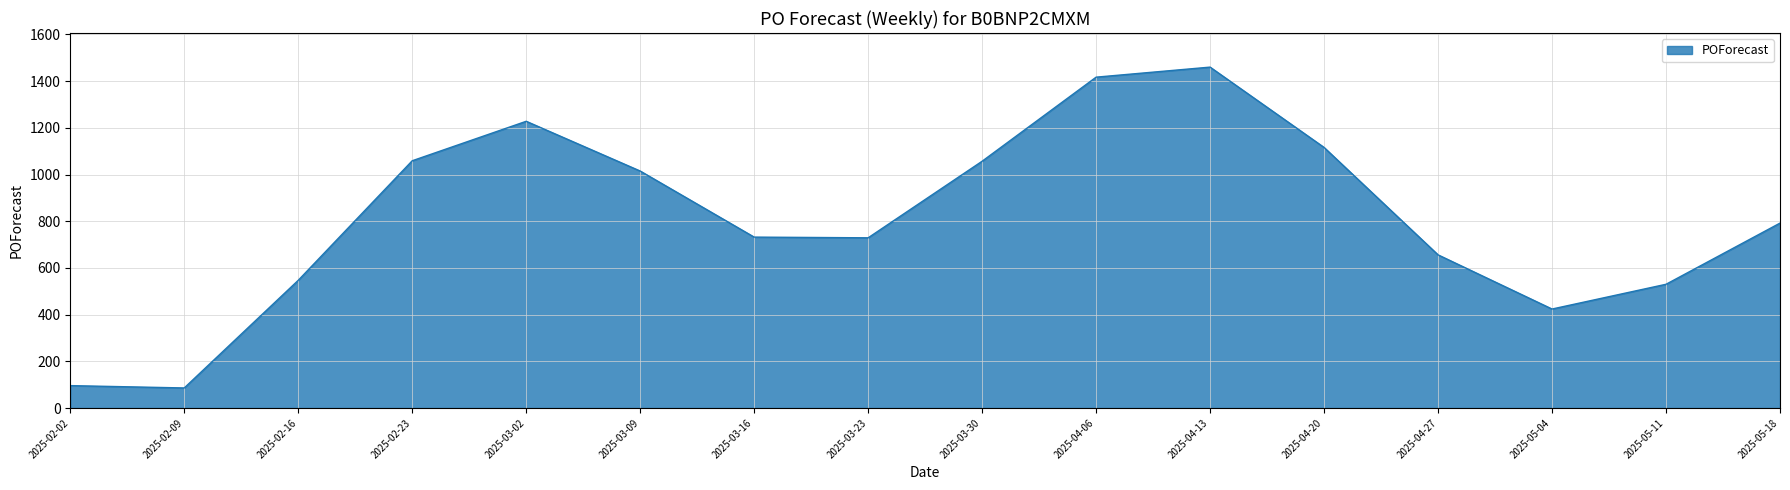

The chart shows a value of 656 at 2025-04-27. True or false?

True